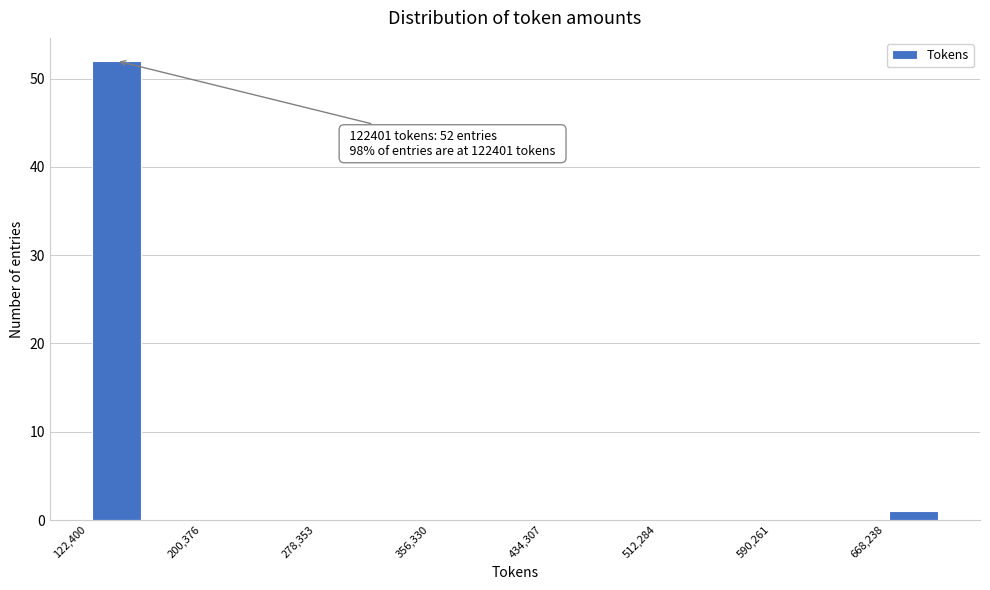

Around what value on the x-axis is the tallest bar? Give the approximate position of its centre, as read against the axis.

140000